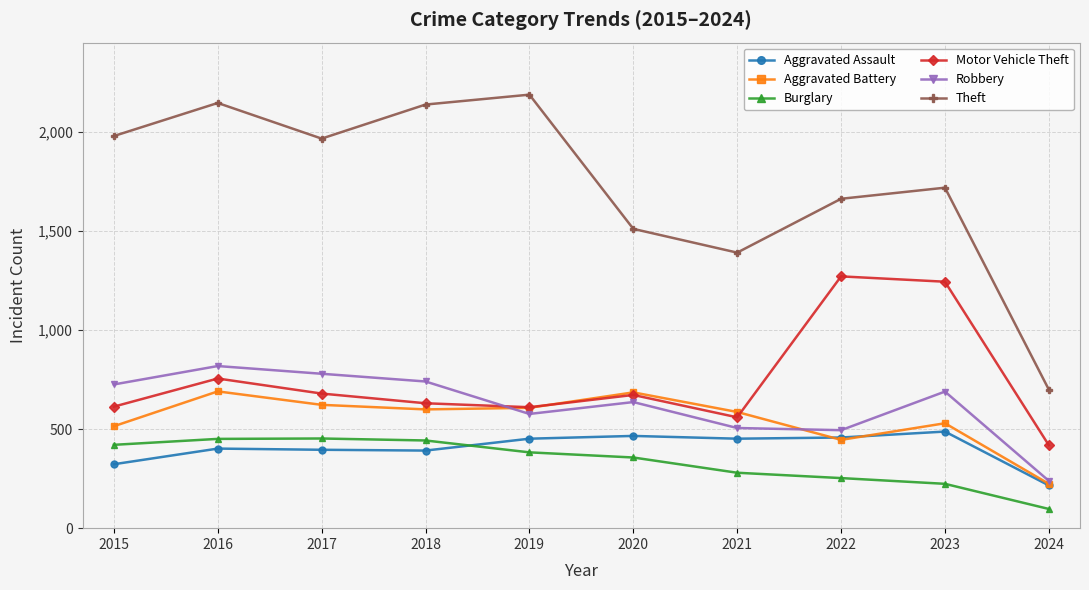

Count the number of categories in the chart.

10